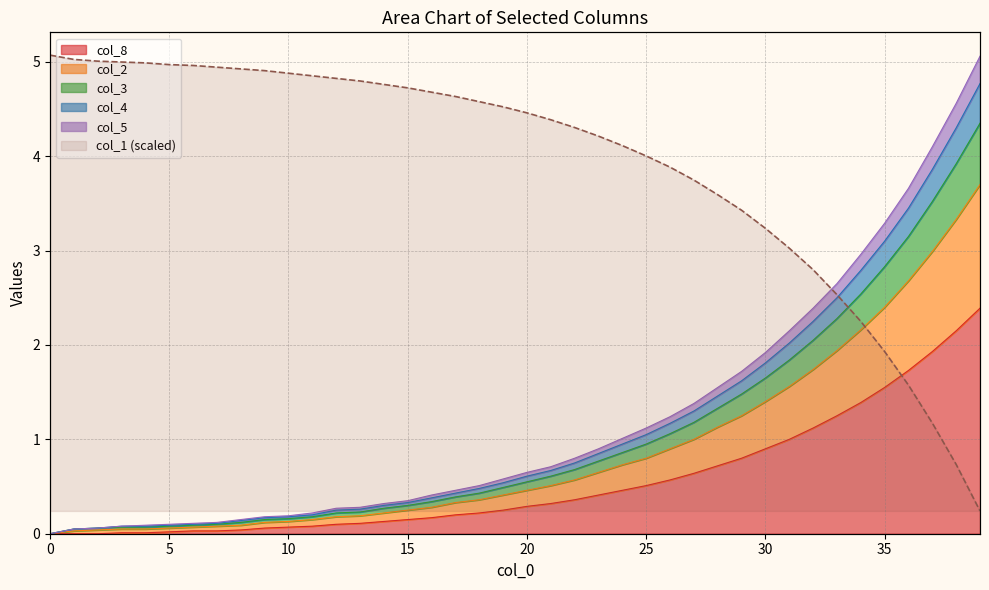

Is it true that col_8 equals 0.2 at 16?

True